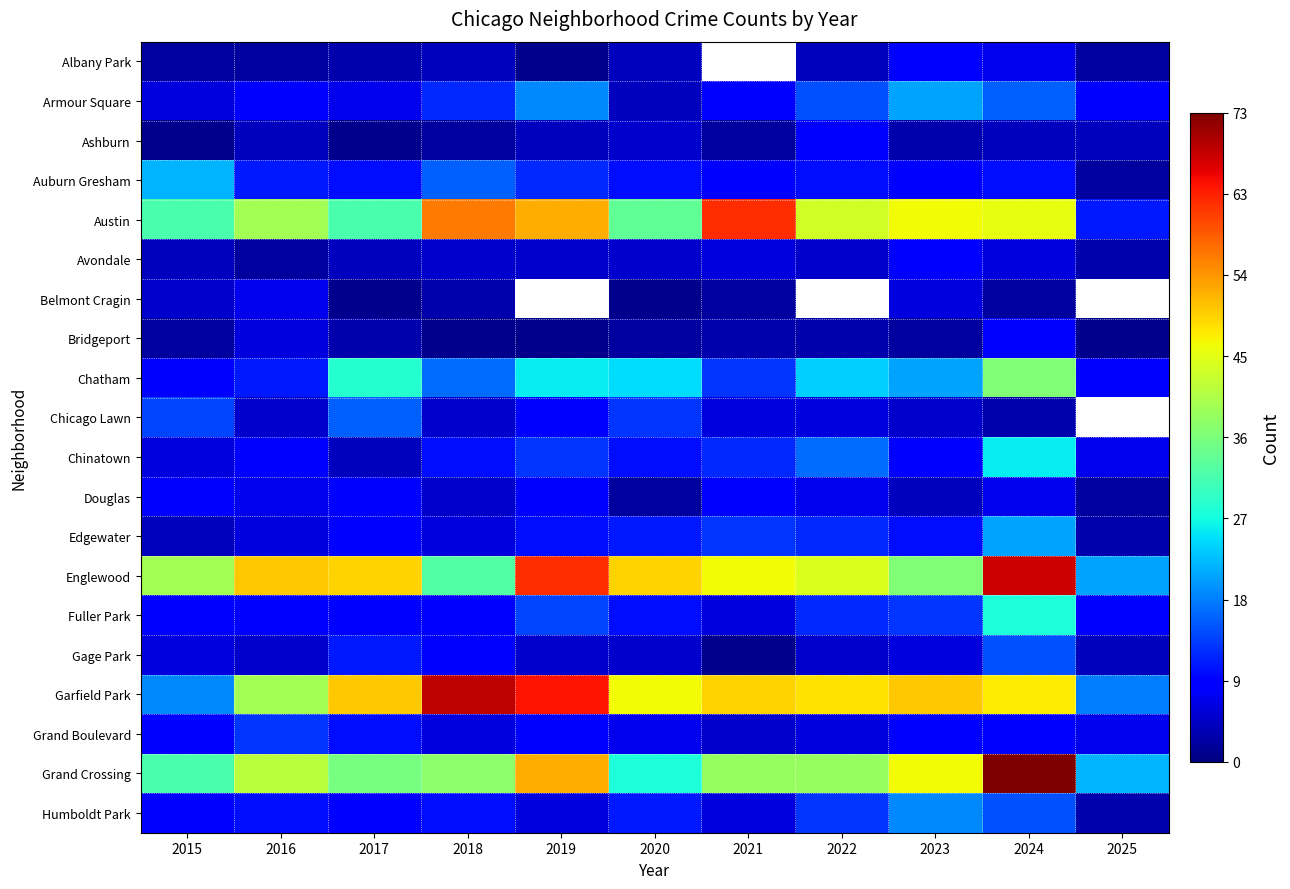

List the series in order of their peak value, lowest first.

Belmont Cragin, Ashburn, Bridgeport, Douglas, Albany Park, Avondale, Grand Boulevard, Gage Park, Chicago Lawn, Humboldt Park, Armour Square, Edgewater, Auburn Gresham, Chinatown, Fuller Park, Chatham, Austin, Englewood, Garfield Park, Grand Crossing